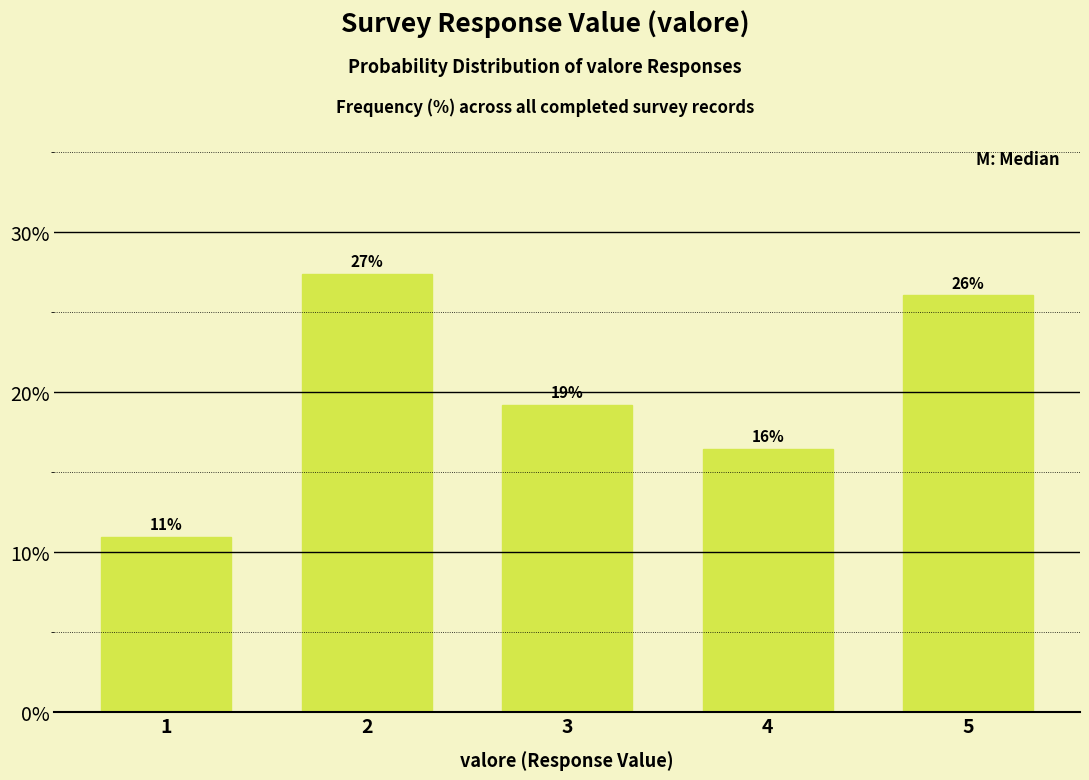

True or false: the data shows 16.4 at 4.

True